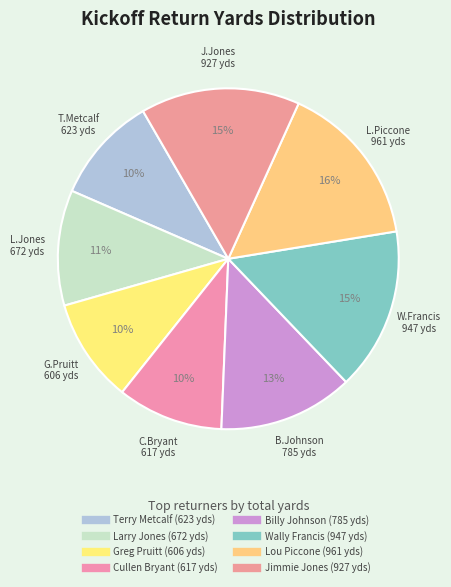

How many slices are in this pie chart?

8